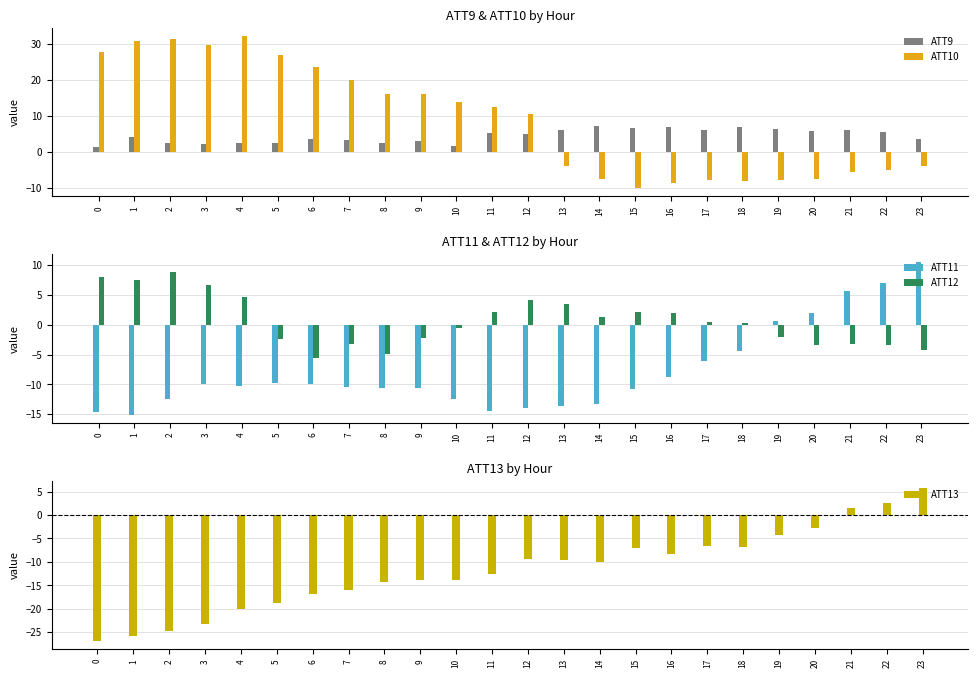

What is the difference between the ATT11 values at 0 and 21?

20.2